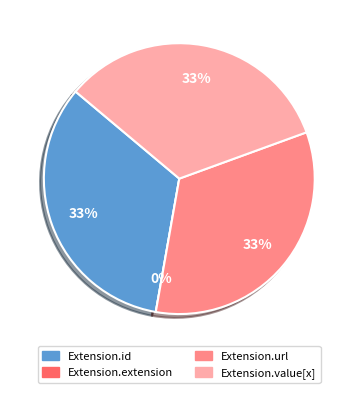

To the nearest percent, what is the combined percentage of Extension.id and Extension.extension?

33%